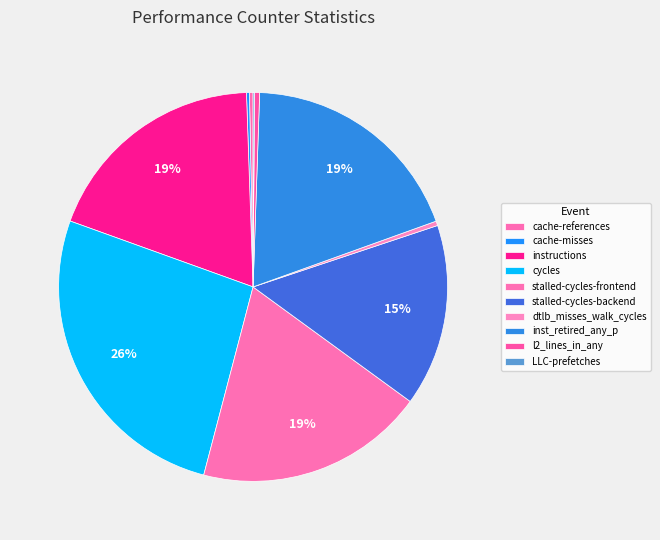

True or false: instructions accounts for 19% of the total.

True